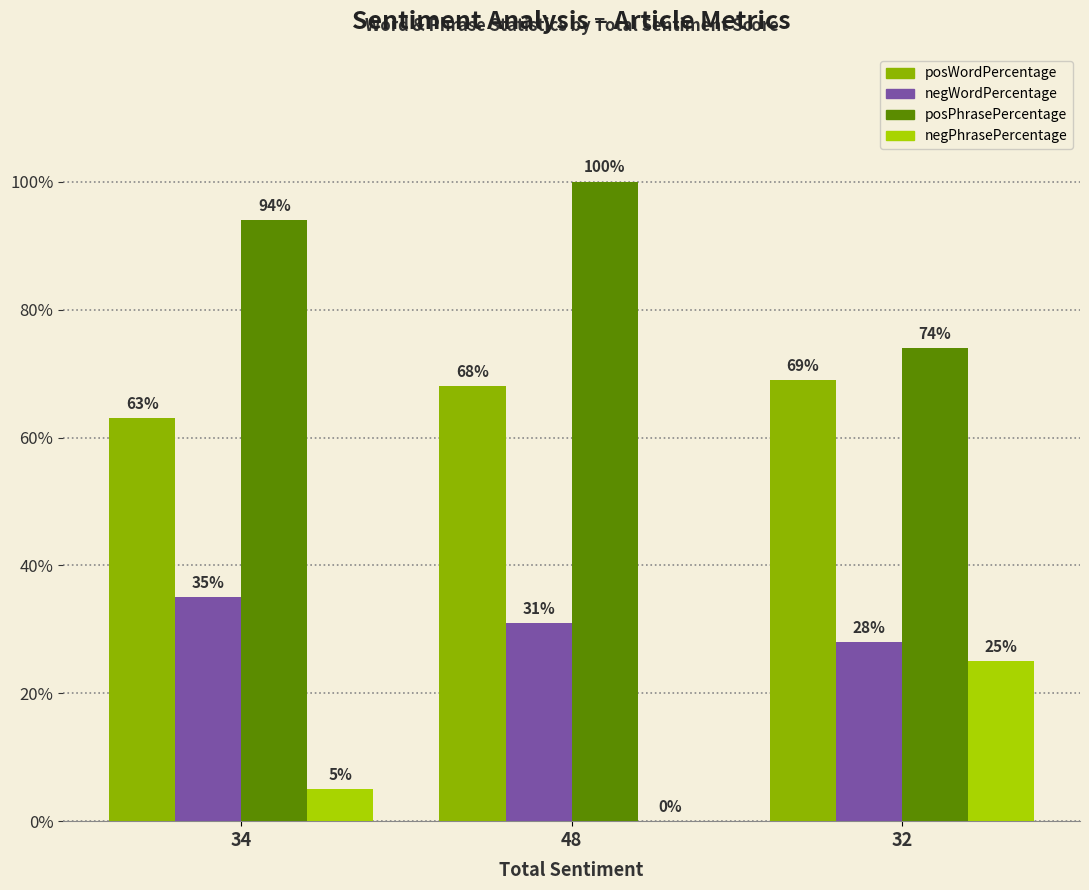

Are the bars grouped side by side (vs. stacked)?

Yes